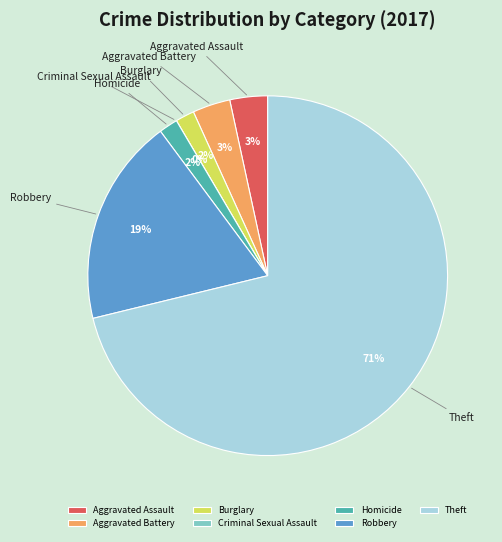

To the nearest percent, what is the average slice percentage?

14%